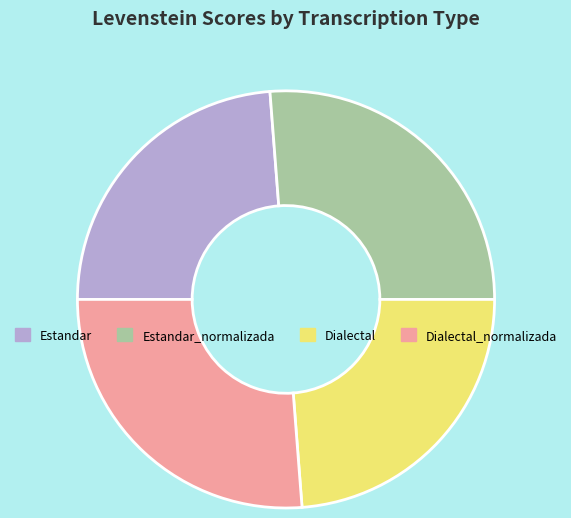

Is it true that Estandar_normalizada is 14% of the pie?

False